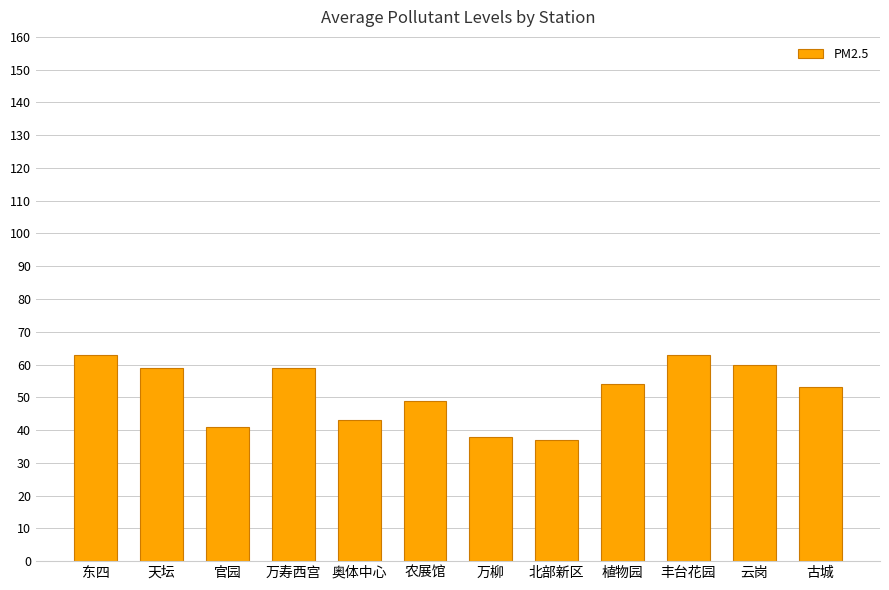

What is the maximum value shown in the chart?

63